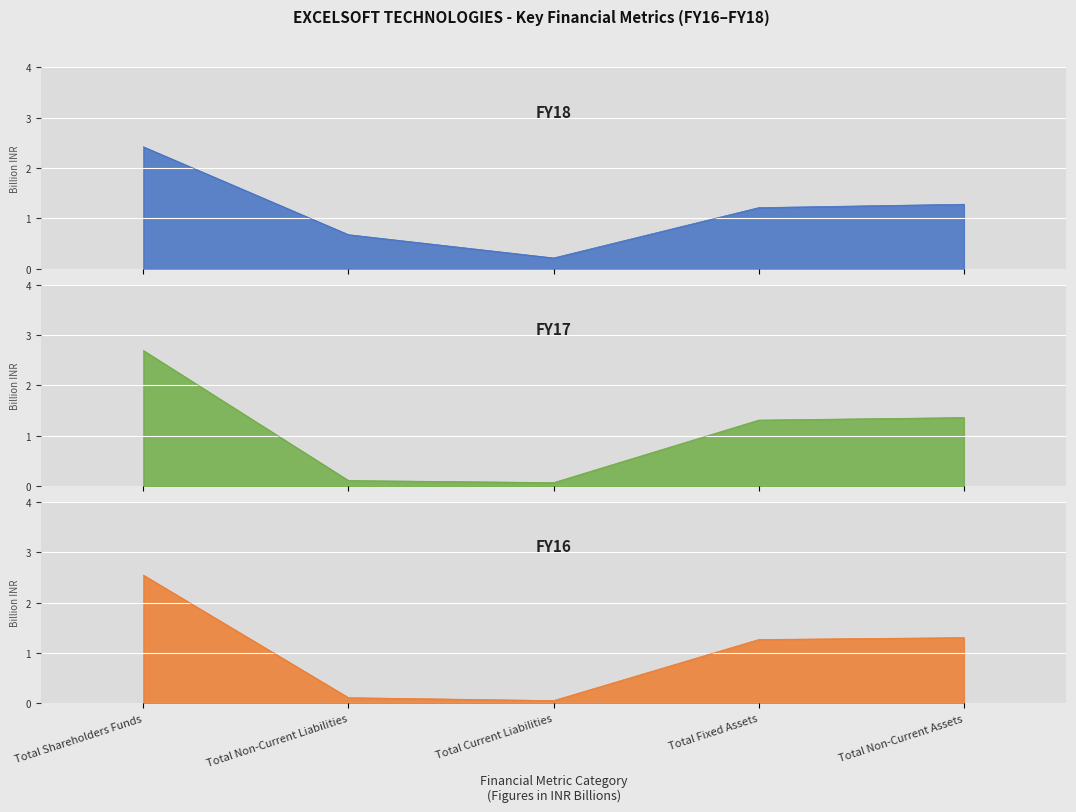

True or false: FY18 and FY17 cross at least once.

True